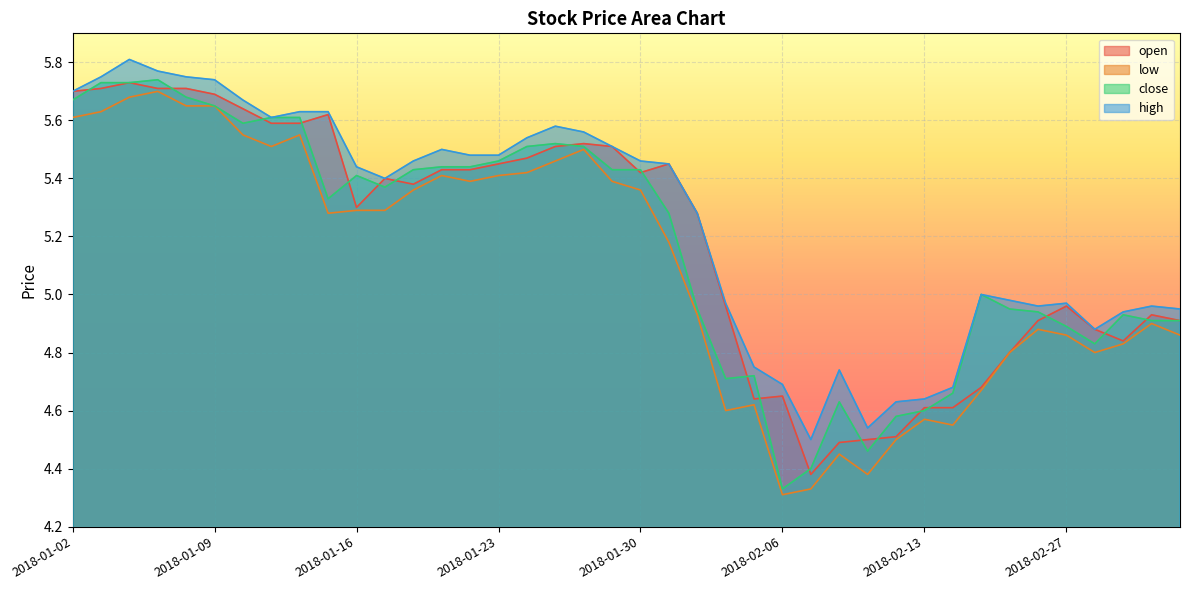

Which category has the highest value across all series?

2018-01-04